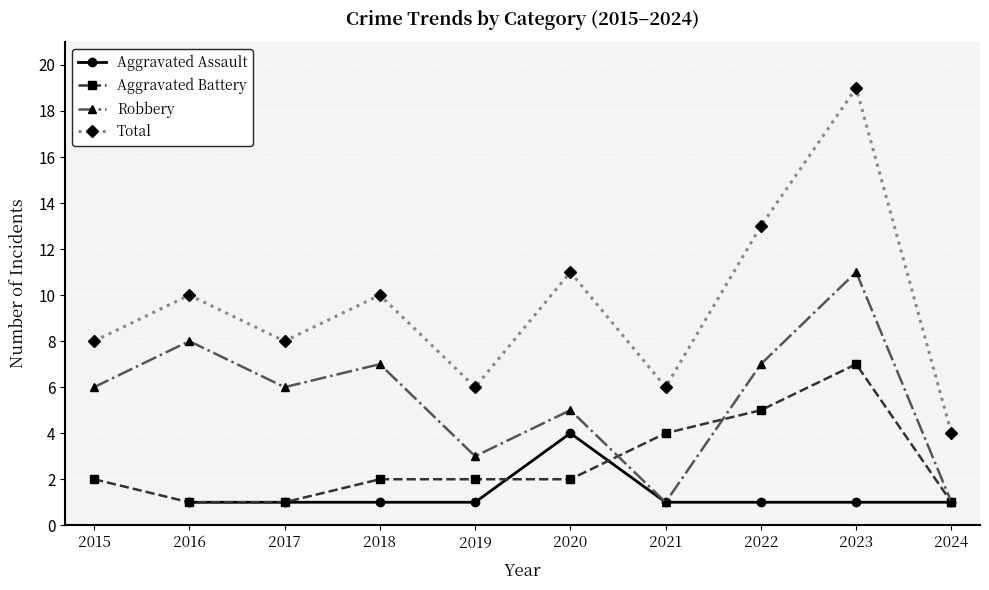

Rank the series by their average value, from lowest to highest.

Aggravated Assault, Aggravated Battery, Robbery, Total